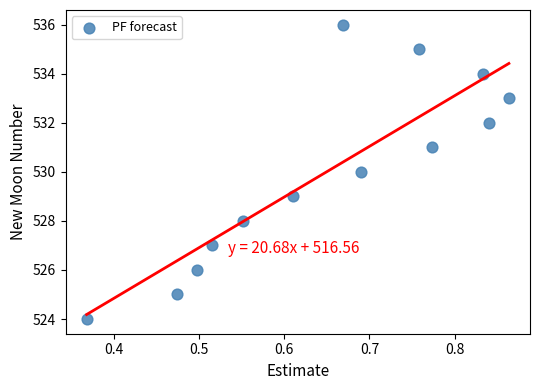

What is the range of Y values (max minus min)?

12